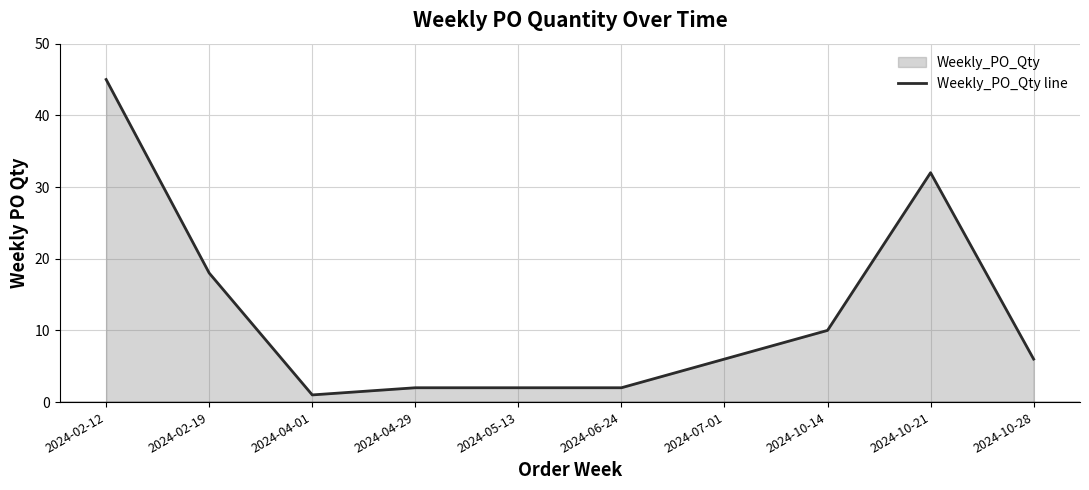

Is it true that the value at 2024-05-13 is 2?

True